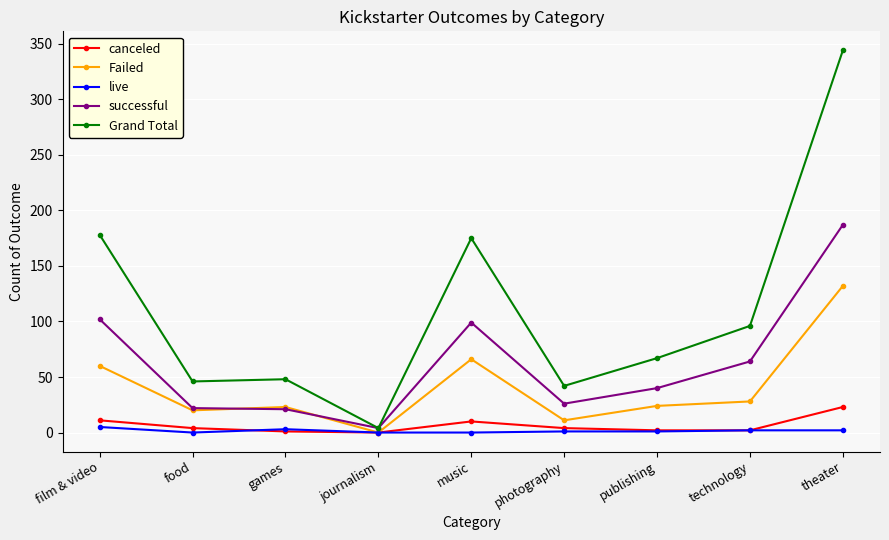

Between music and theater, which series saw the biggest shift?

Grand Total